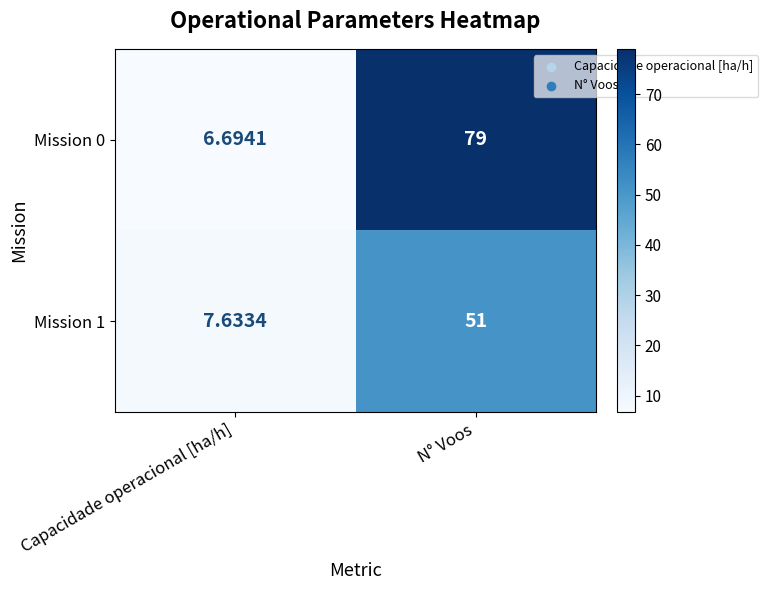

How many series are shown in this chart?

2